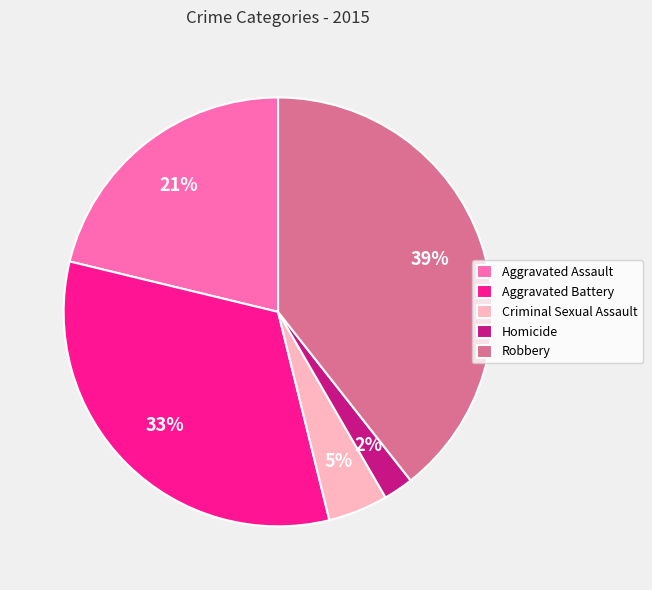

The Aggravated Battery slice represents 33% of the pie. True or false?

True